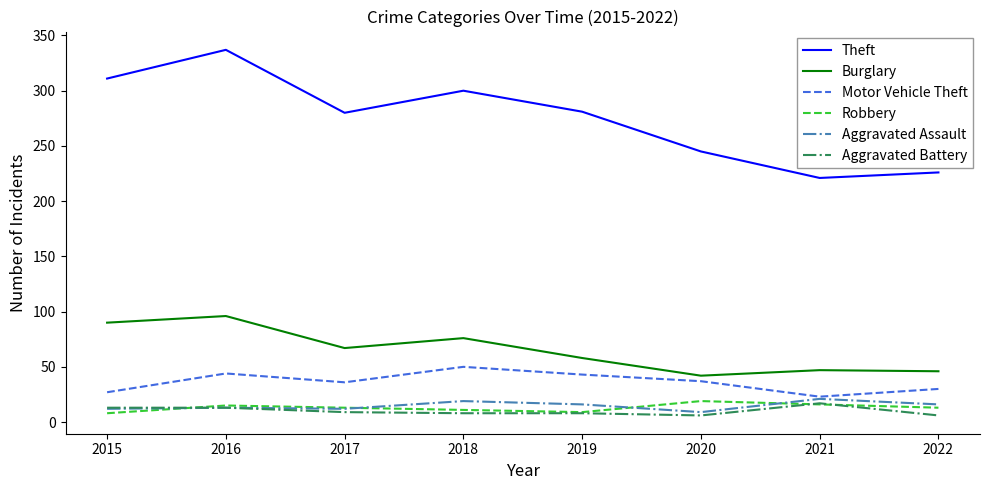

True or false: Robbery and Aggravated Battery cross at least once.

True